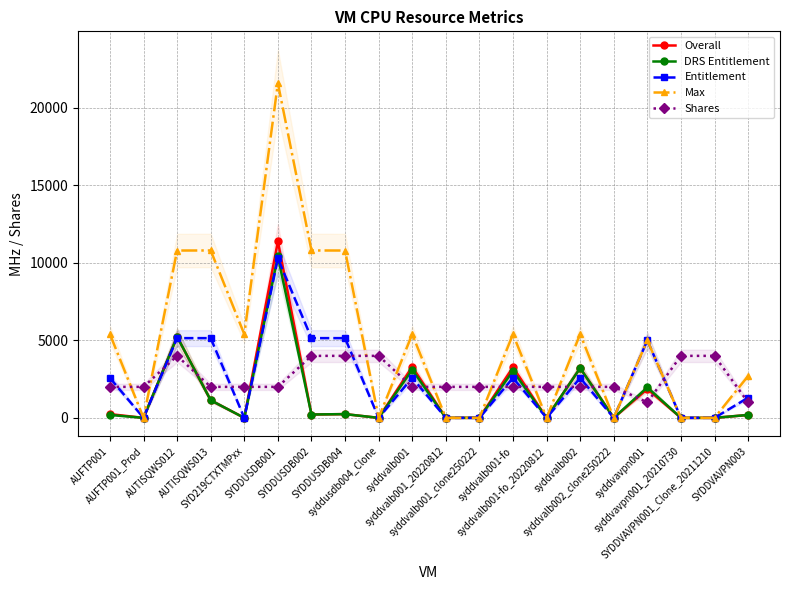

What is the label of the 1st point from the left?

AUFTP001